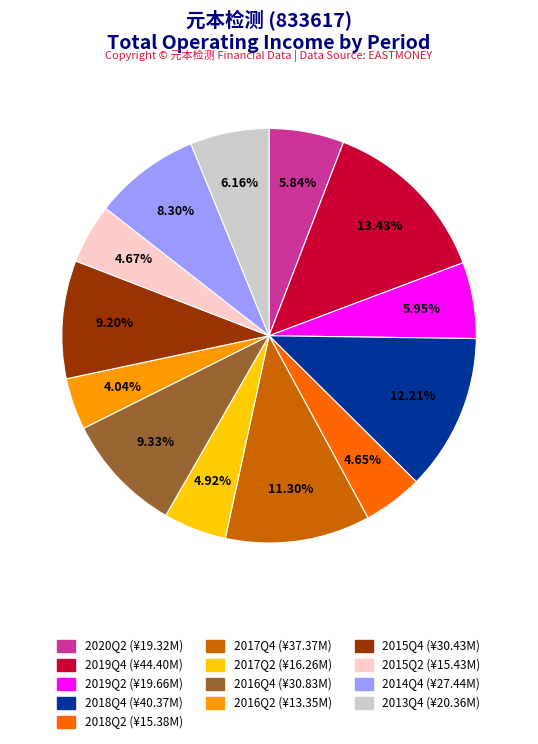

Count the number of slices in the pie.

13